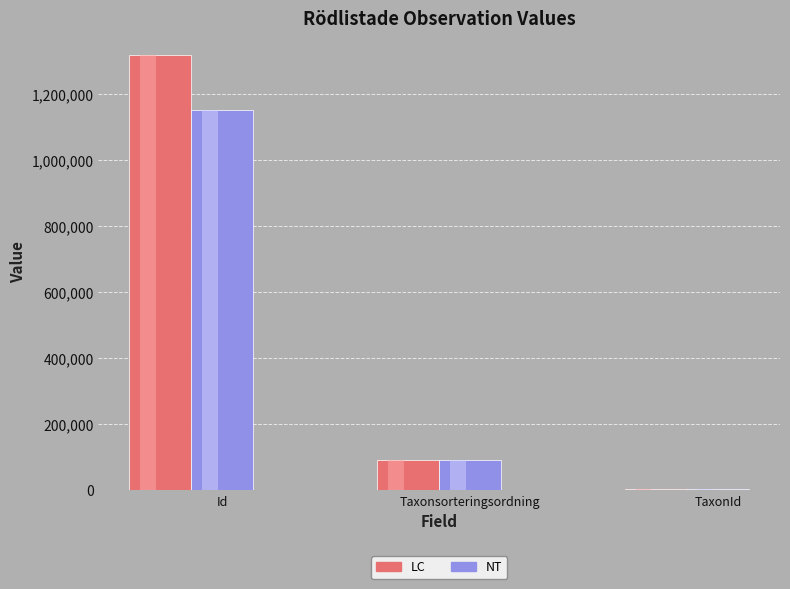

Which category has the lowest value across all series?

TaxonId